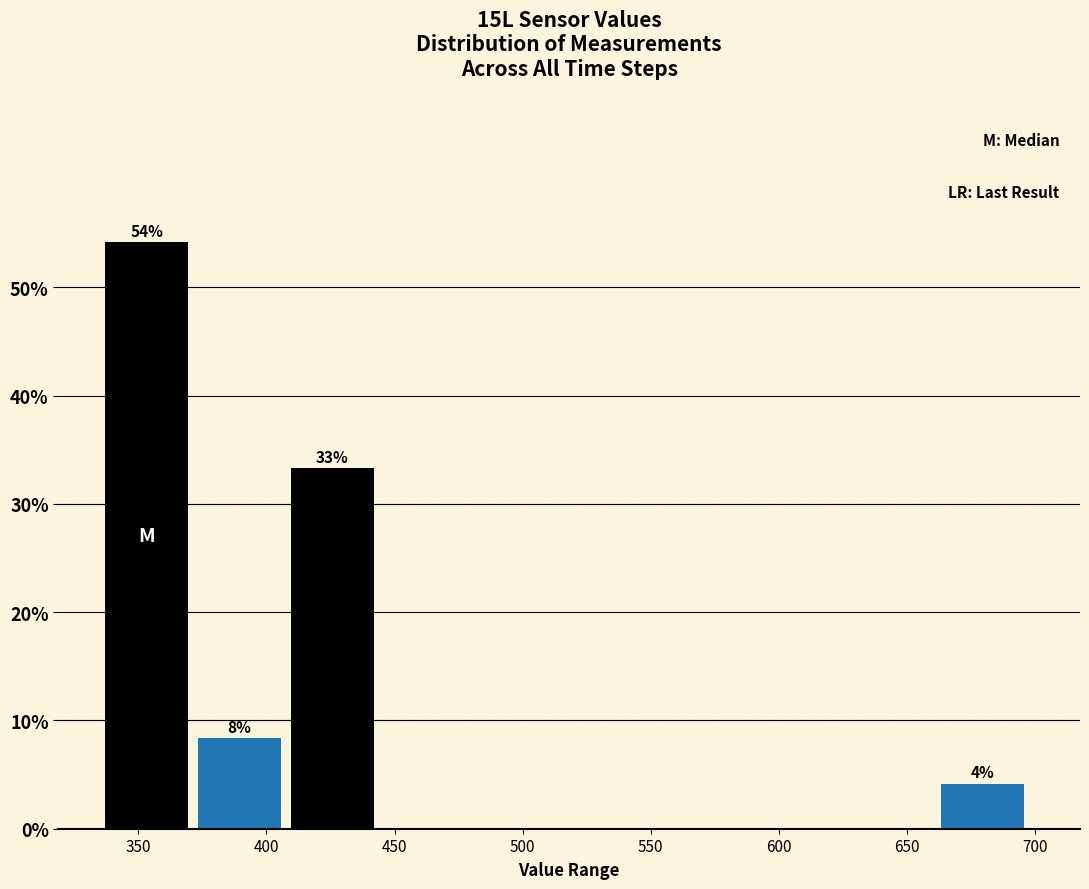

Over which range of the x-axis is the bar tallest?

335 to 375